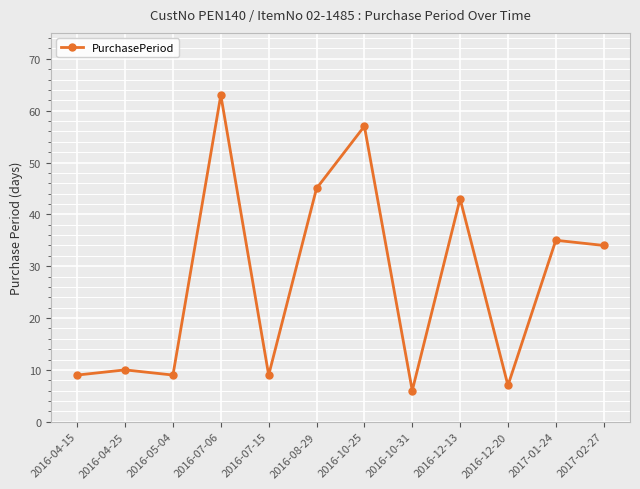

What is the difference between the maximum and minimum values?

57